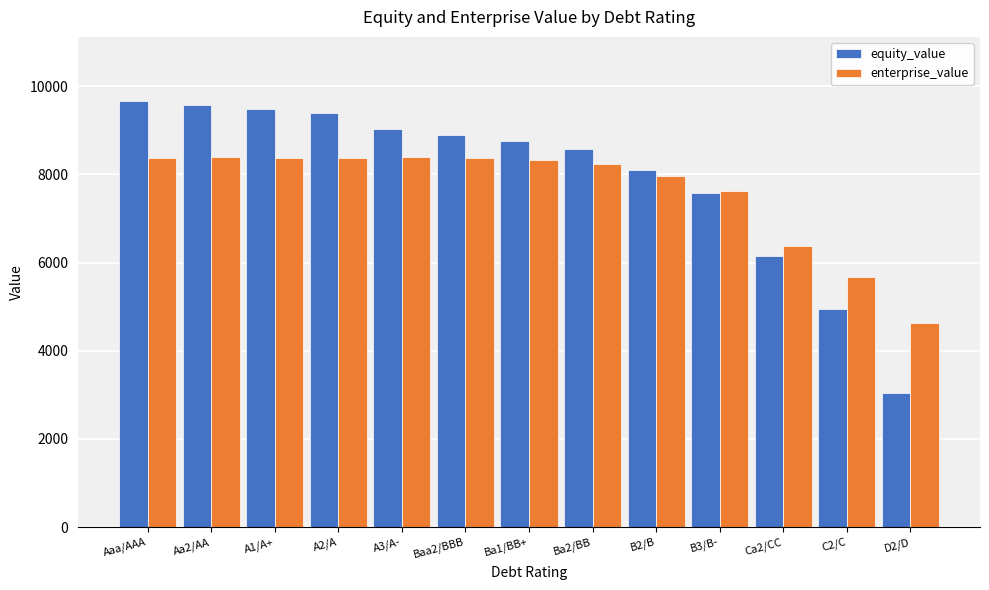

Which category has the lowest value in the equity_value series?

D2/D